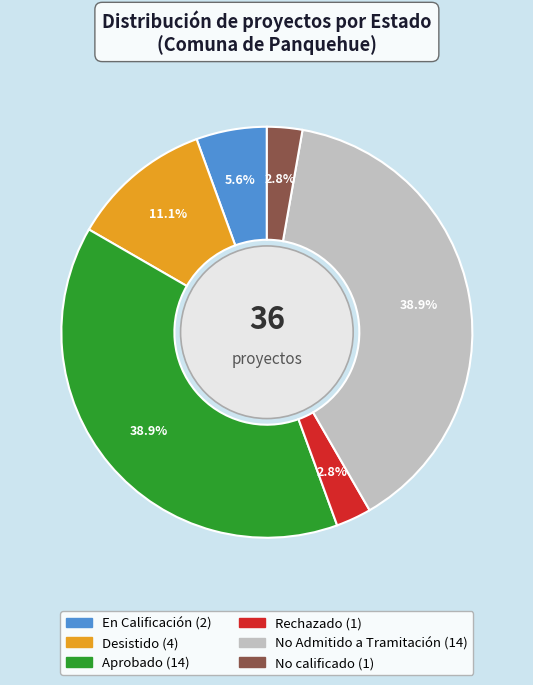

What is the ratio of the value at Aprobado to the value at Desistido?

3.5